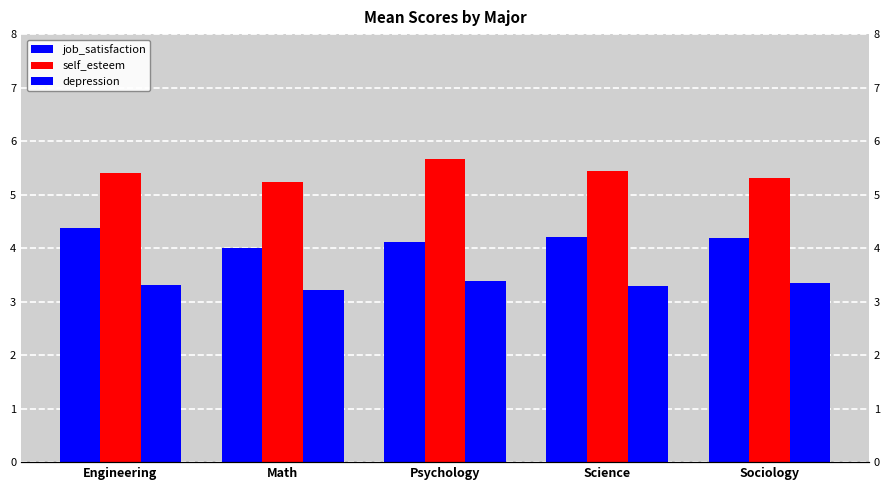

Which category has the lowest value in the job_satisfaction series?

Math